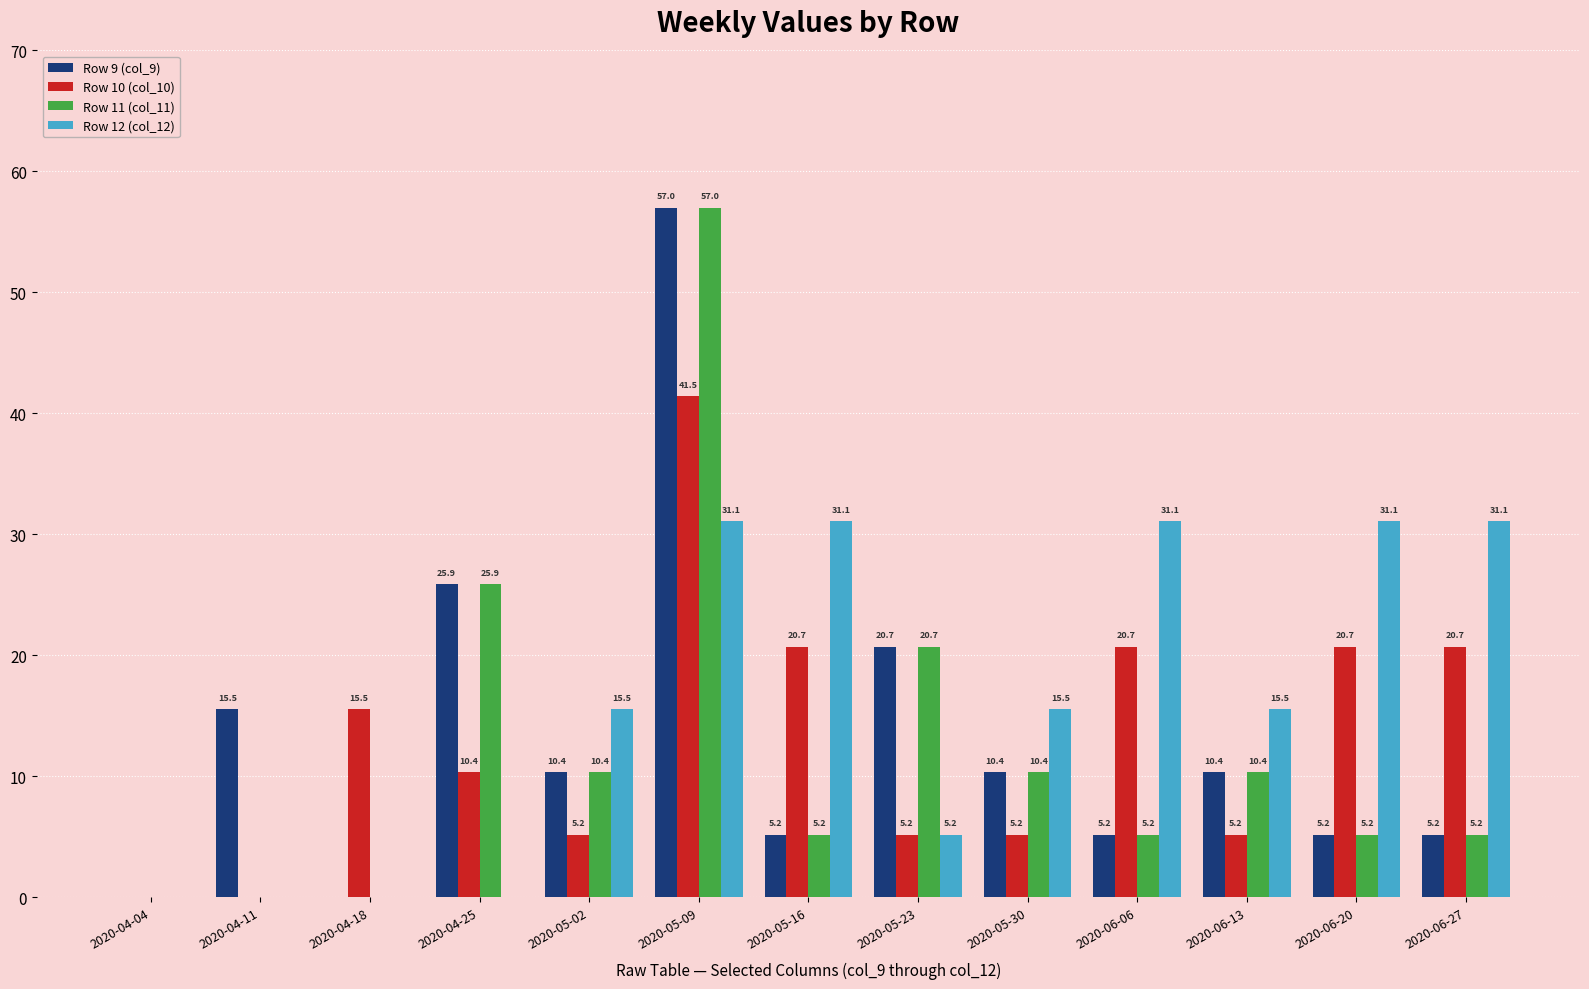

What is the total value across all series at 2020-05-30?

41.5